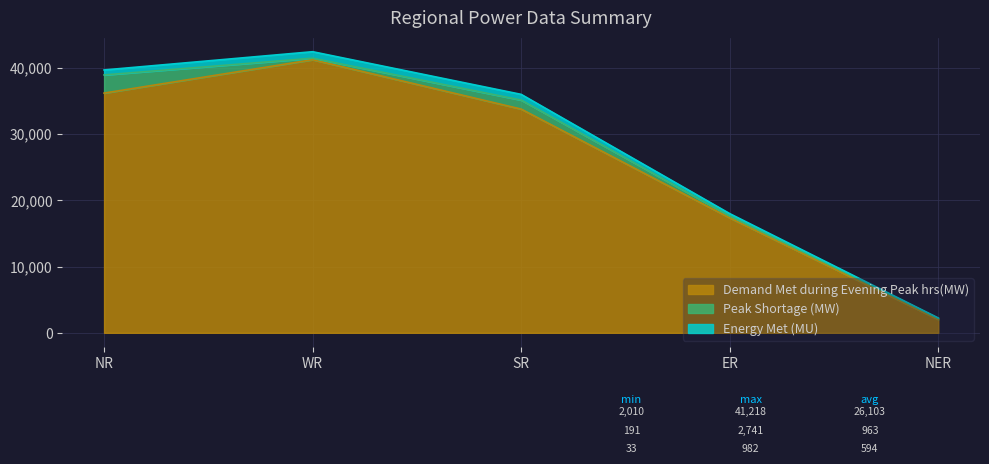

True or false: Demand Met during Evening Peak hrs(MW) and Energy Met (MU) intersect in this chart.

False